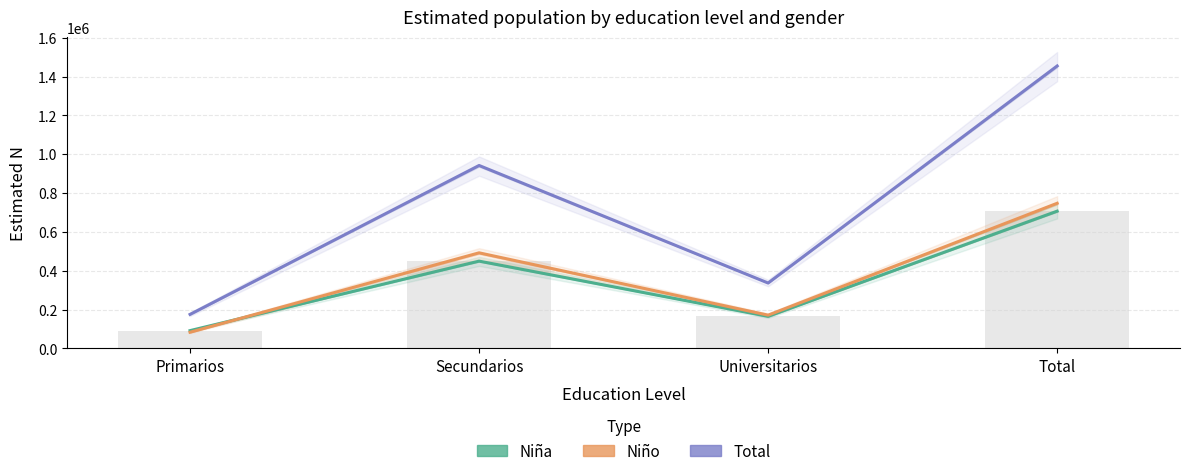

Reading left to right, extract all data points from this chart.

Niña (Estimated N): Primarios=91889	Secundarios=449700	Universitarios=165340	Total=706928
Niño (Estimated N): Primarios=83537	Secundarios=492404	Universitarios=171561	Total=747501
Total (Estimated N): Primarios=175425	Secundarios=942103	Universitarios=336901	Total=1454429
Niña (n sample ×1000): Primarios=91889	Secundarios=449700	Universitarios=165340	Total=706928